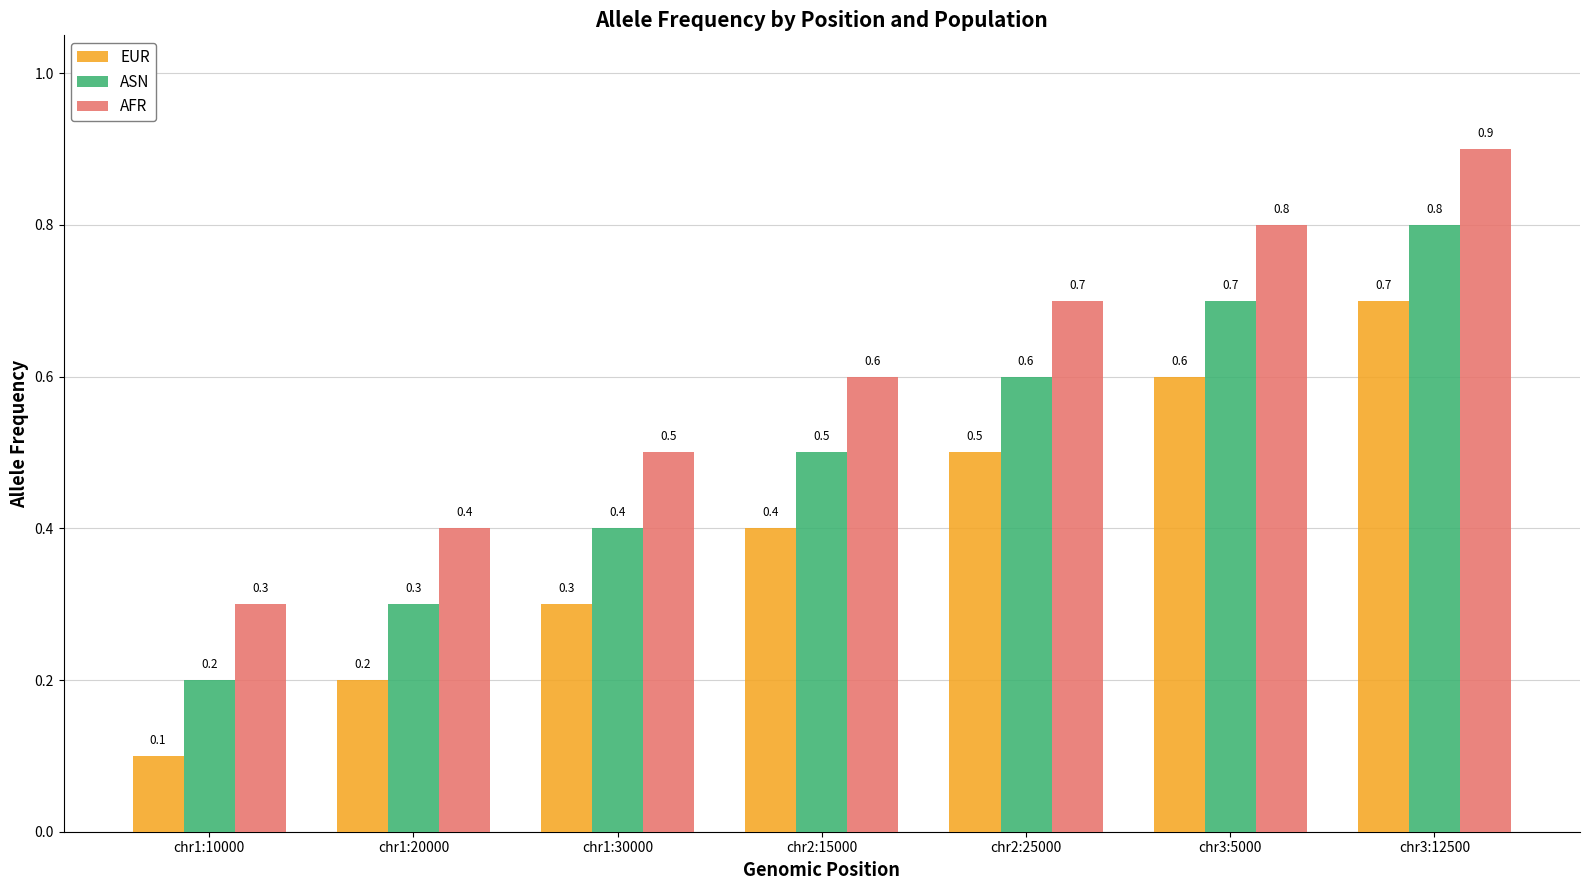

What is the difference between the EUR values at chr3:12500 and chr1:20000?

0.5